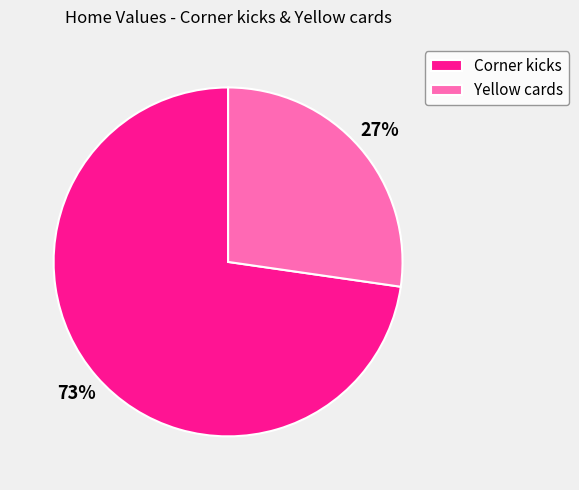

True or false: Yellow cards accounts for 27% of the total.

True